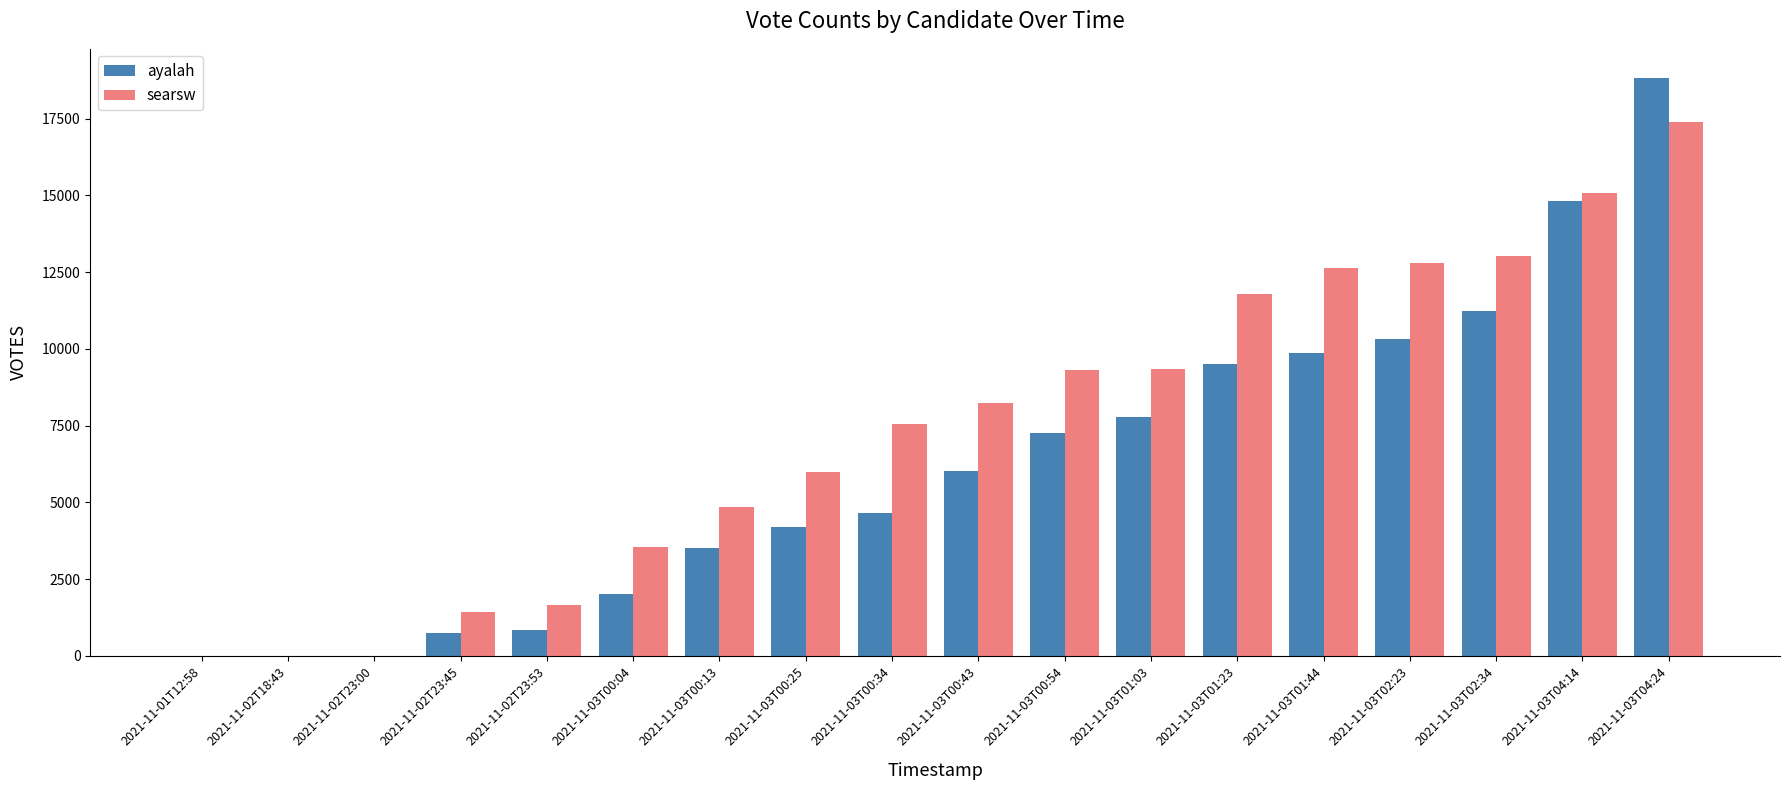

The ayalah series shows 10357 at 2021-11-03T04:24. True or false?

False